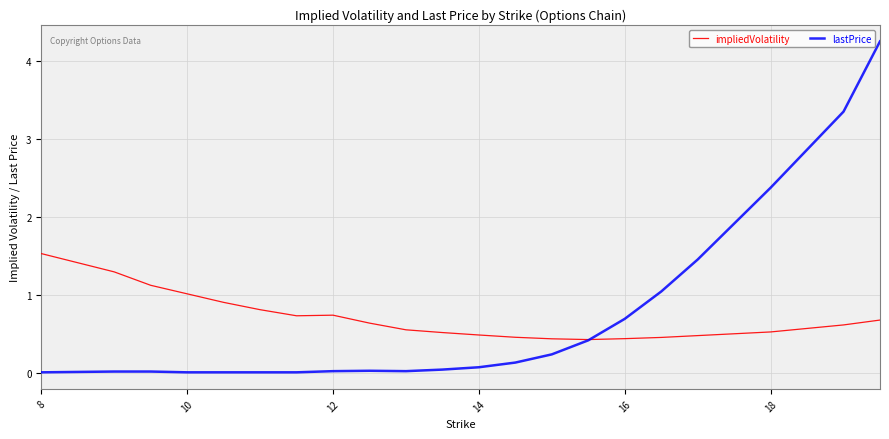

Which series has the largest range (max minus min)?

lastPrice